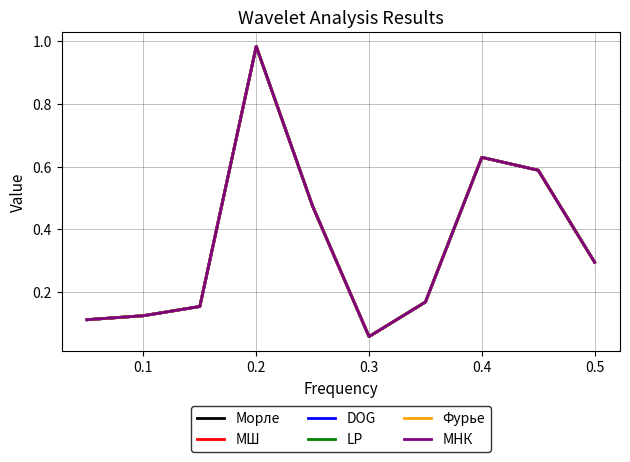

Does the chart have visible grid lines?

Yes